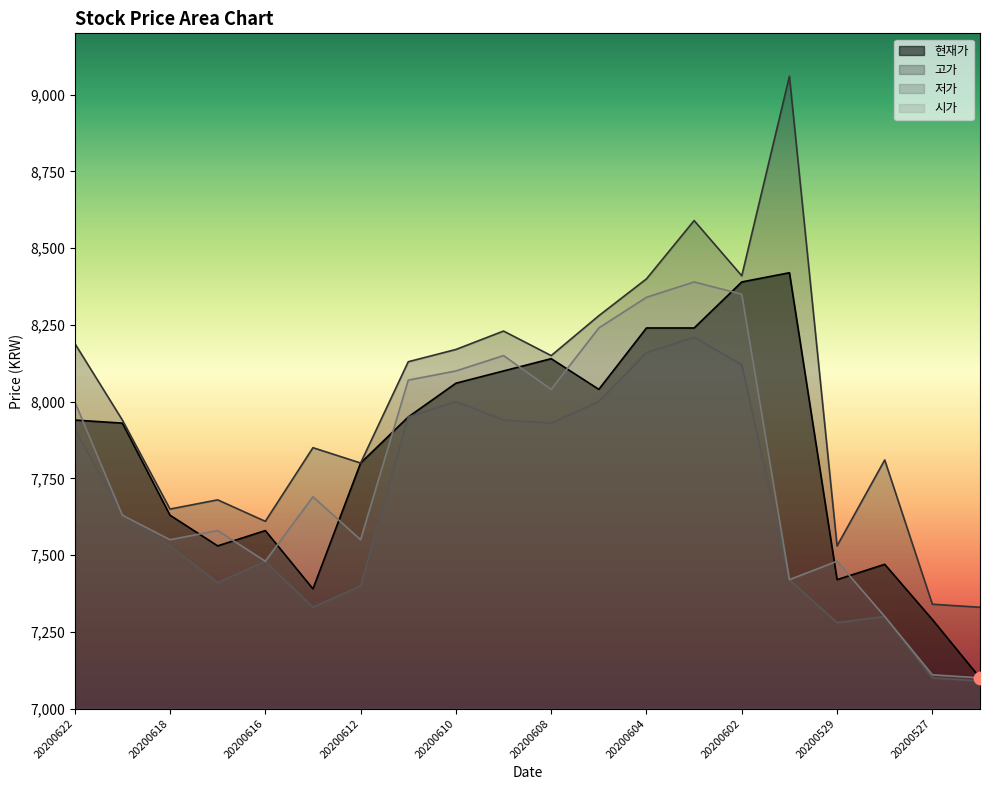

Which series has the largest Y range (max minus min)?

고가